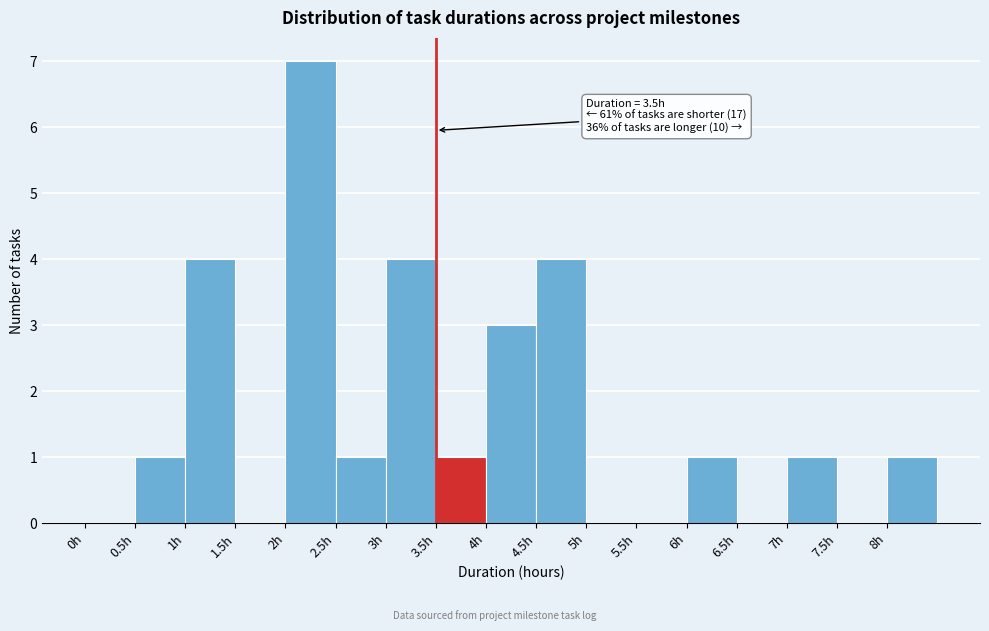

Which range on the x-axis has the tallest bar?

2.0 to 2.5